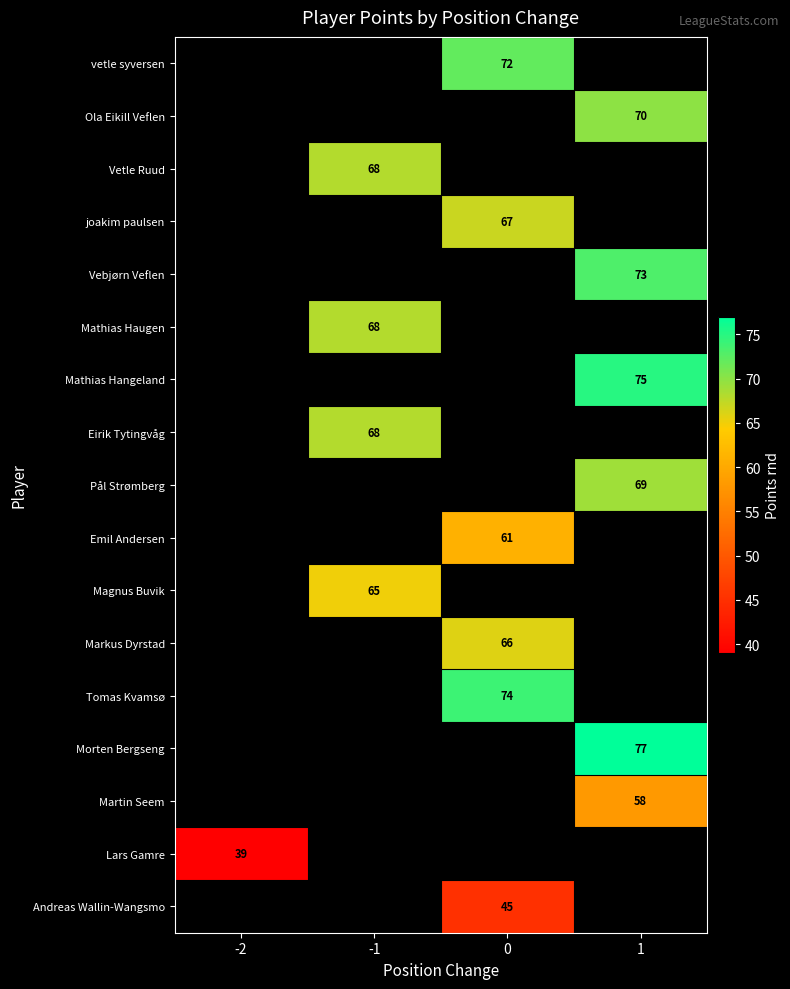

True or false: Eirik Tytingvåg has a value of 90 at -1.

False